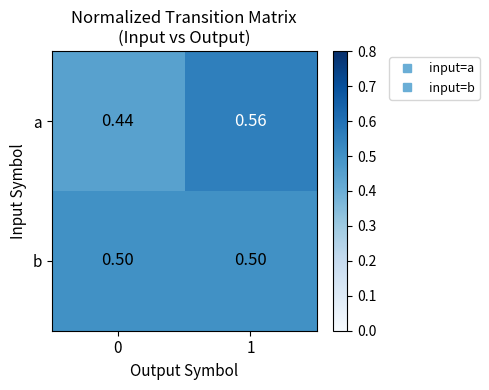

List the series in order of their peak value, lowest first.

b, a